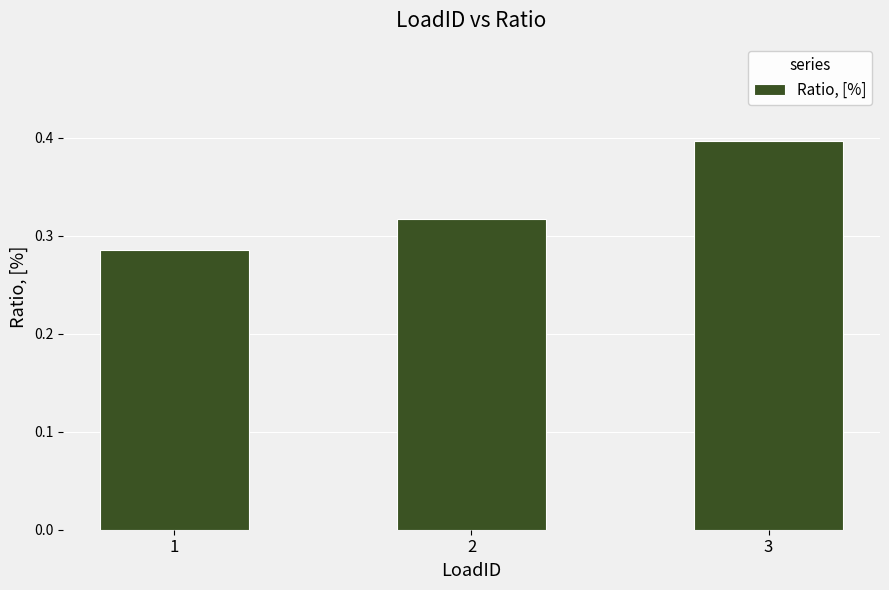

How many distinct data groups are displayed?

1